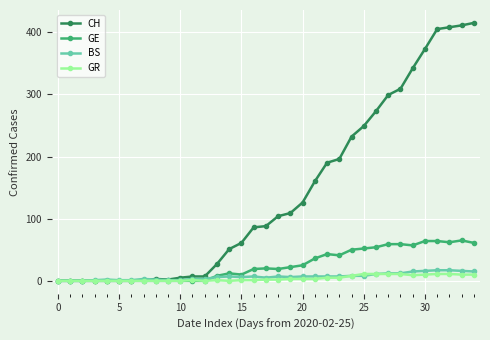

True or false: BS has more than 2 interior local peaks.

True